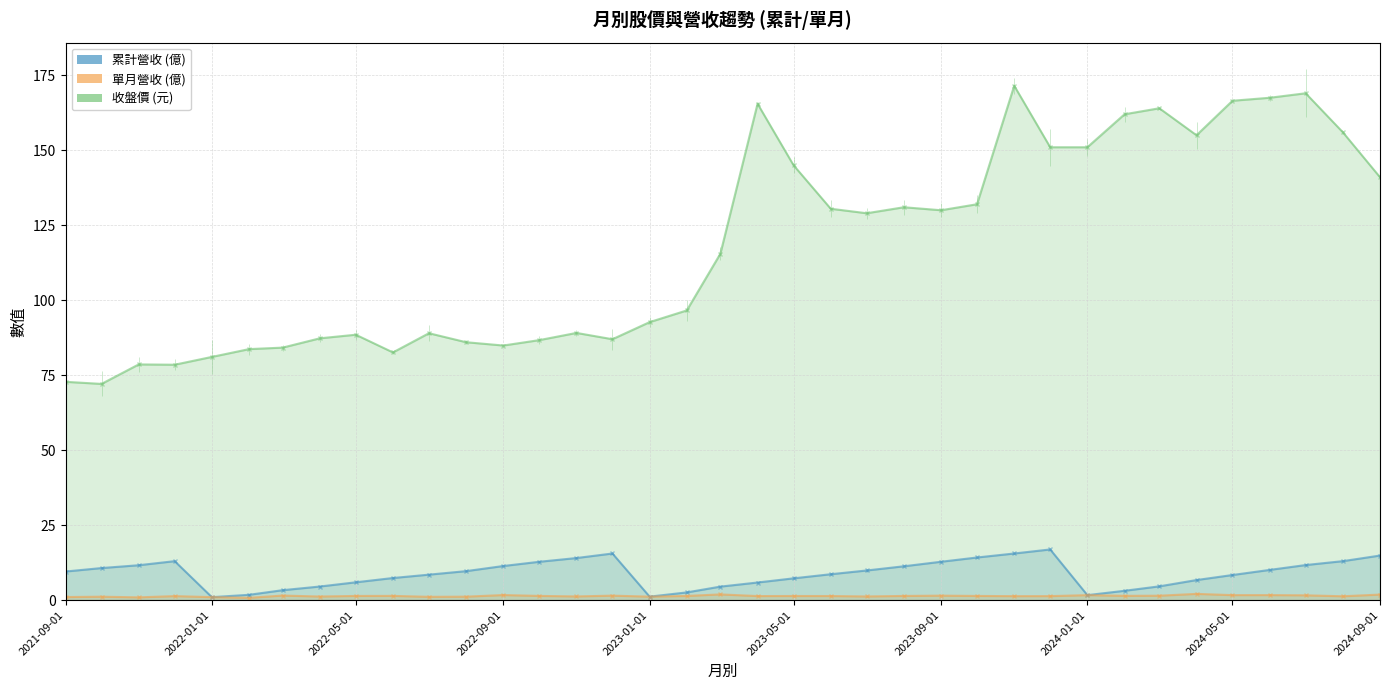

What are all the series names shown in the legend?

累計營收 (億), 單月營收 (億), 收盤價 (元)